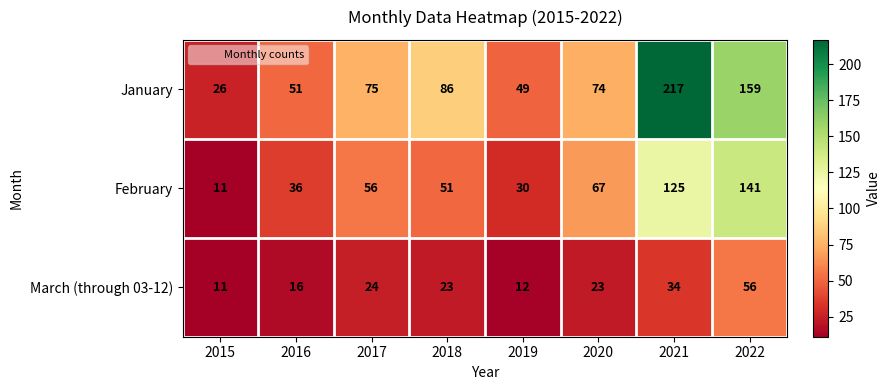

Which series has the widest spread of values?

January